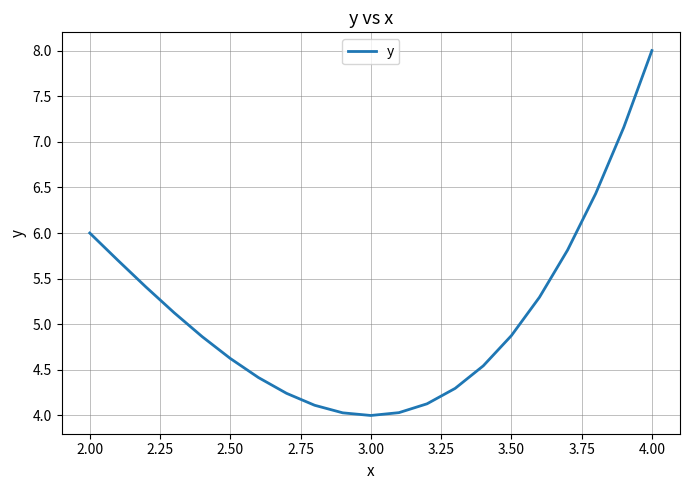

What is the minimum value shown in the chart?

4.0